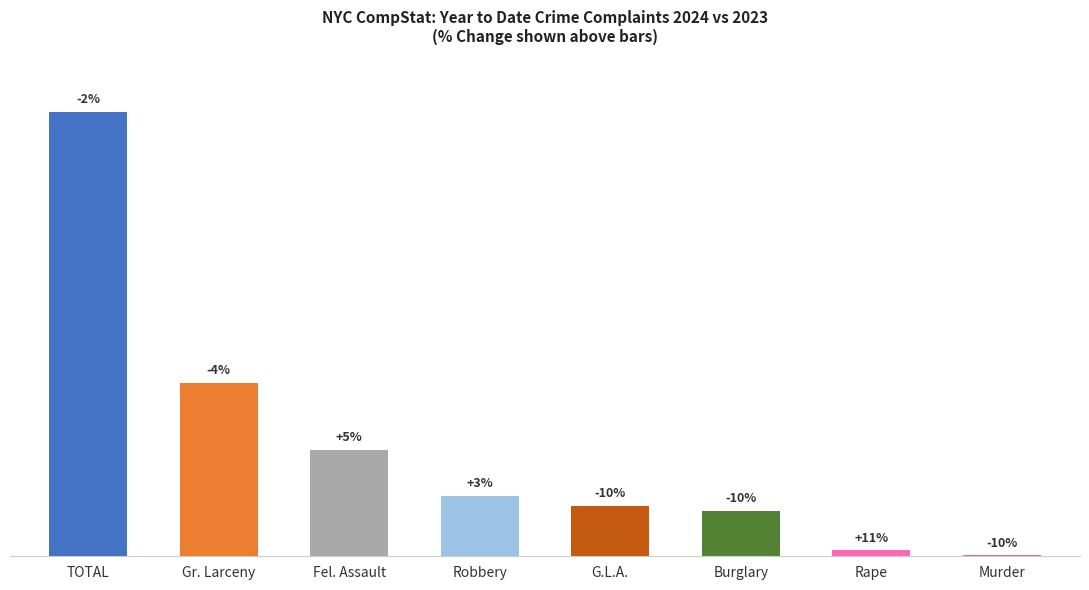

Are the bars horizontal?

No